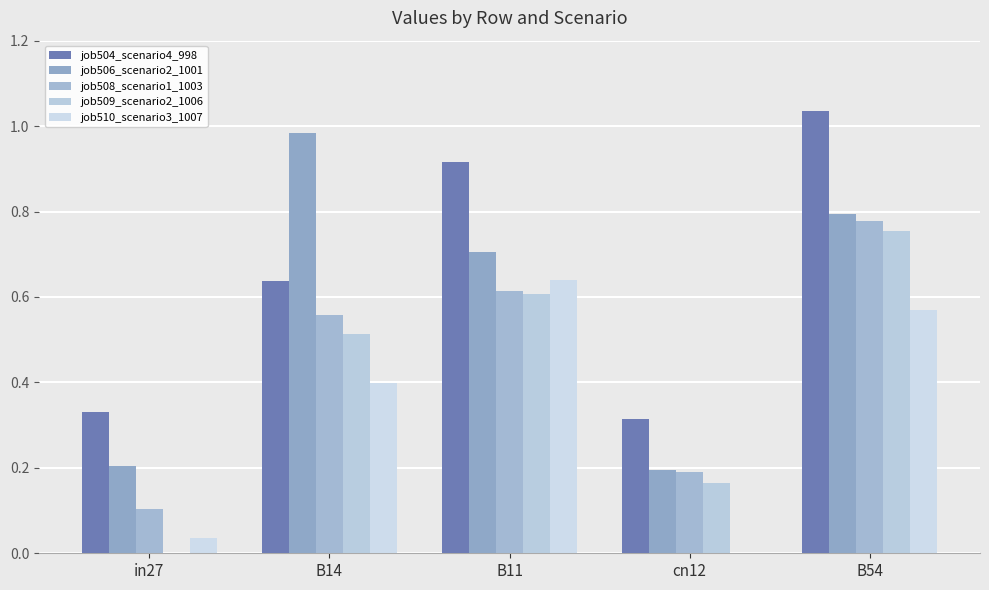

What value does the job506_scenario2_1001 series have at cn12?

0.2